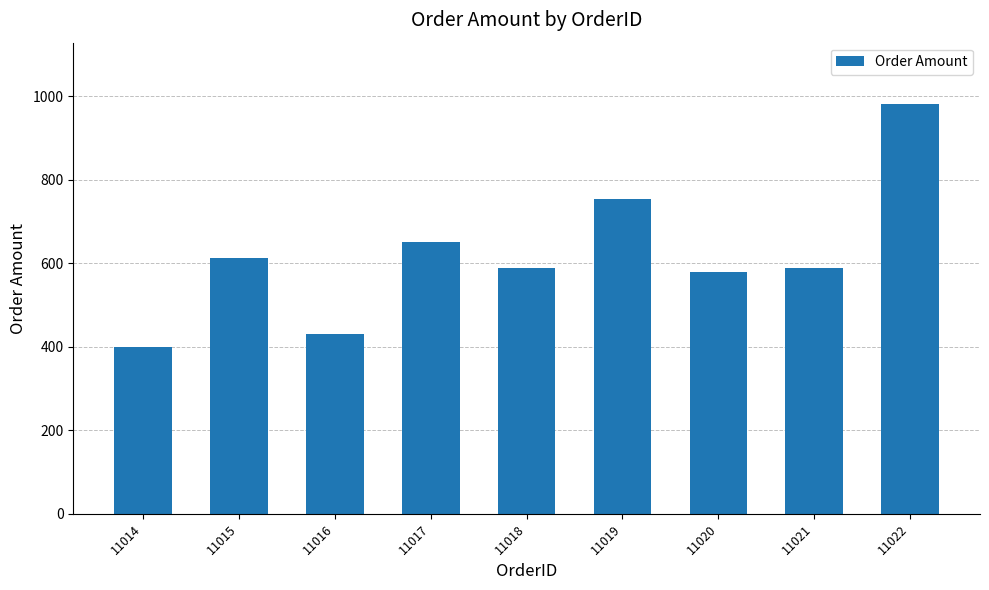

What is the ratio of the value at 11018 to the value at 11019?

0.8